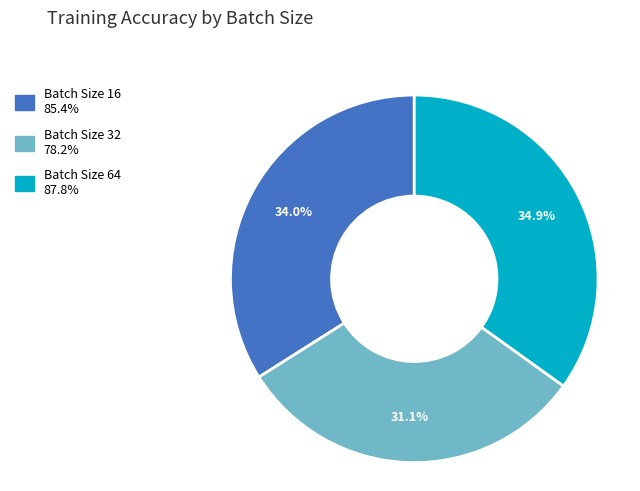

Is there a majority slice in this chart?

No